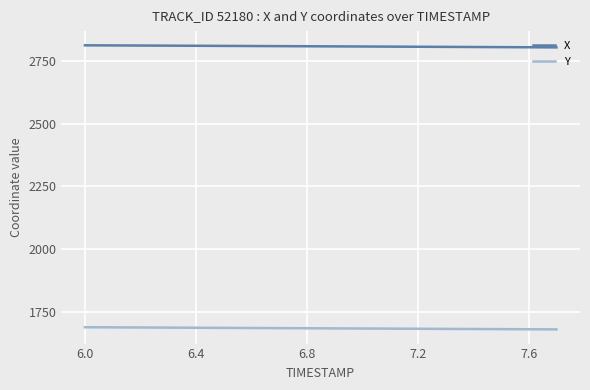

What is the lowest value of the Y series?

1678.9